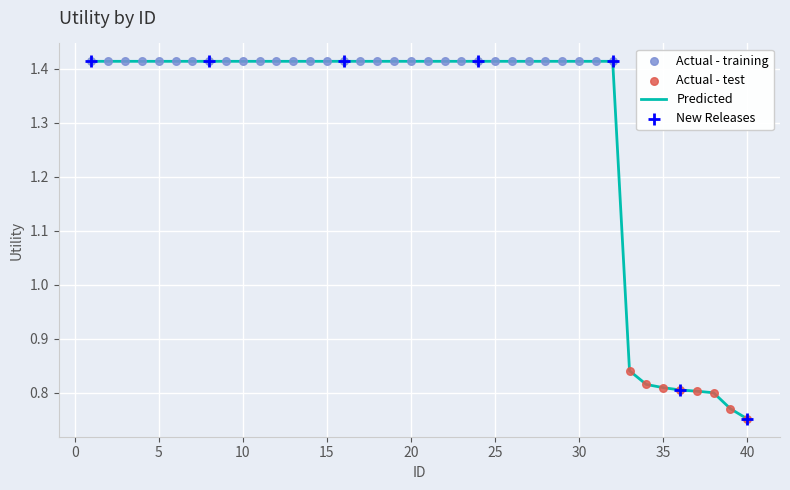

What is the difference between the maximum and minimum values?

0.7